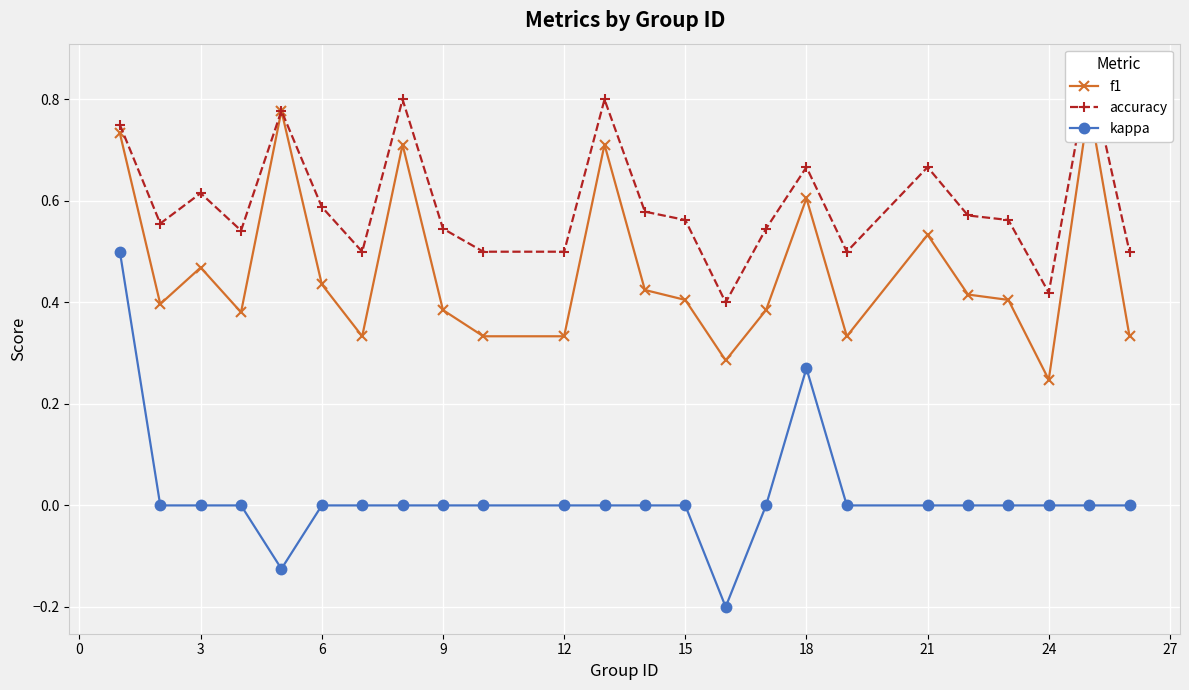

True or false: kappa has a value of 0.0 at 15.

True